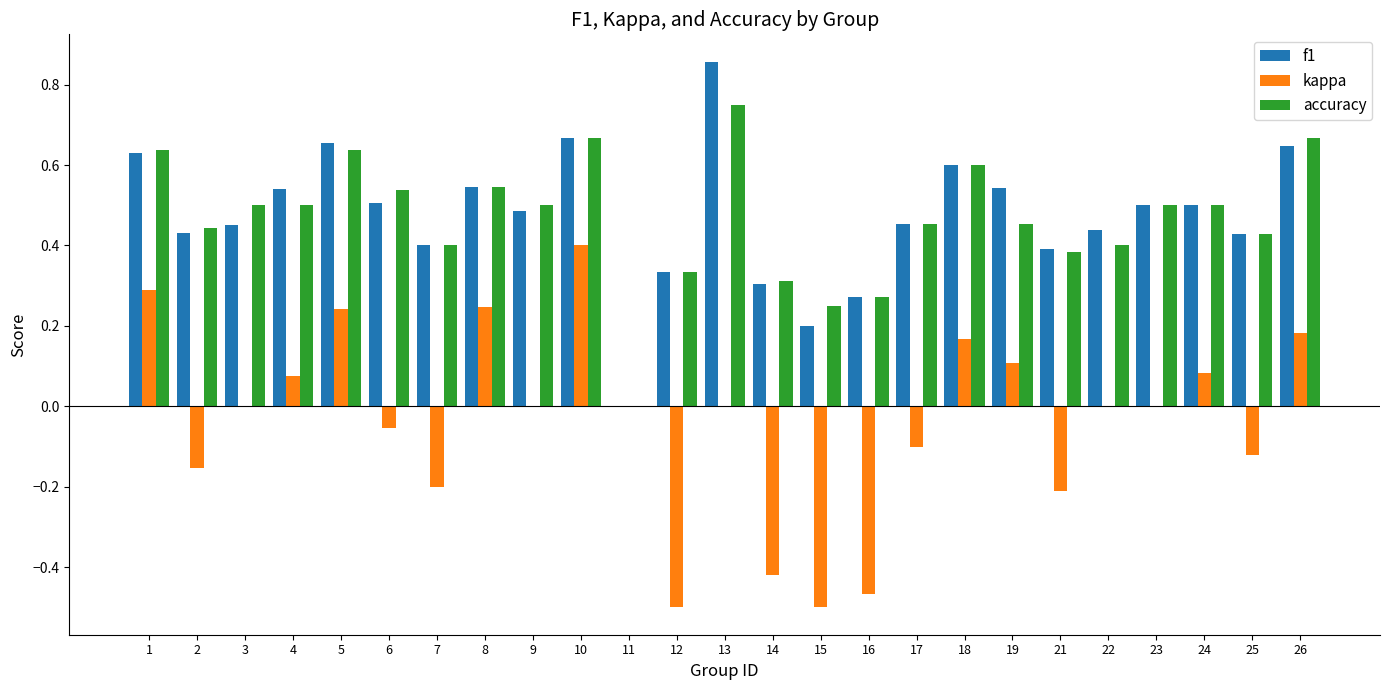

Are the bars grouped side by side (vs. stacked)?

Yes